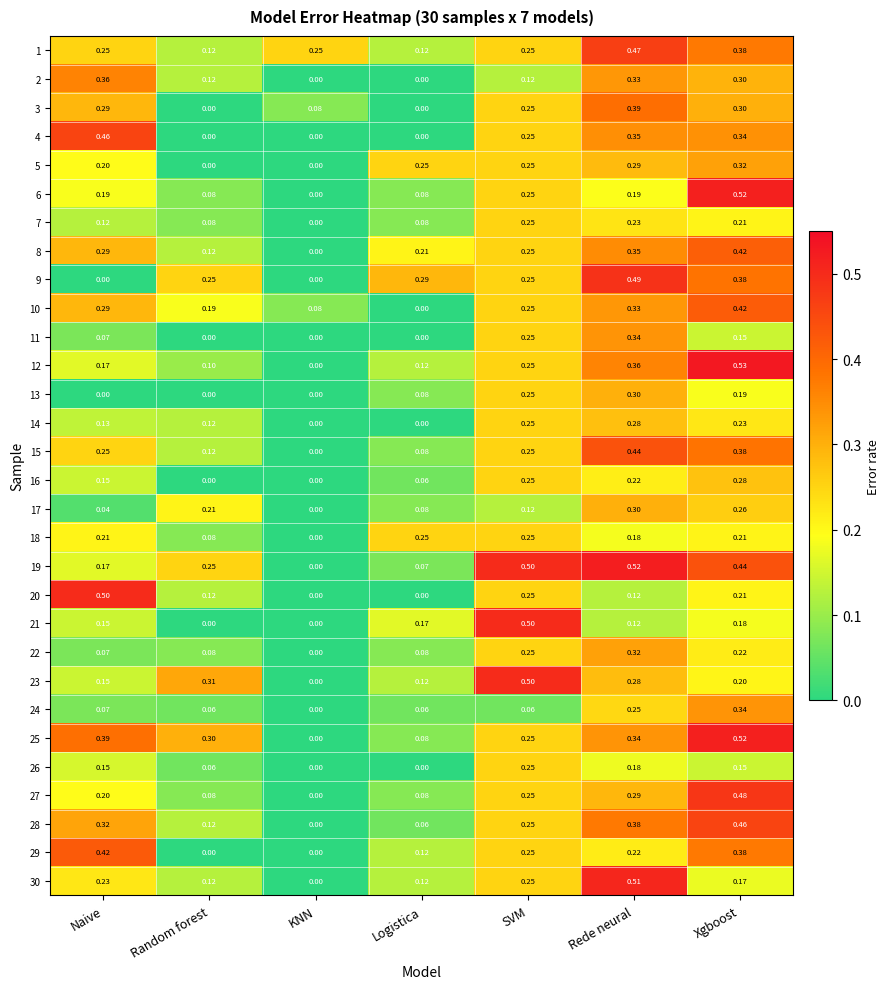

At which category is the sum across all series the highest?

Xgboost